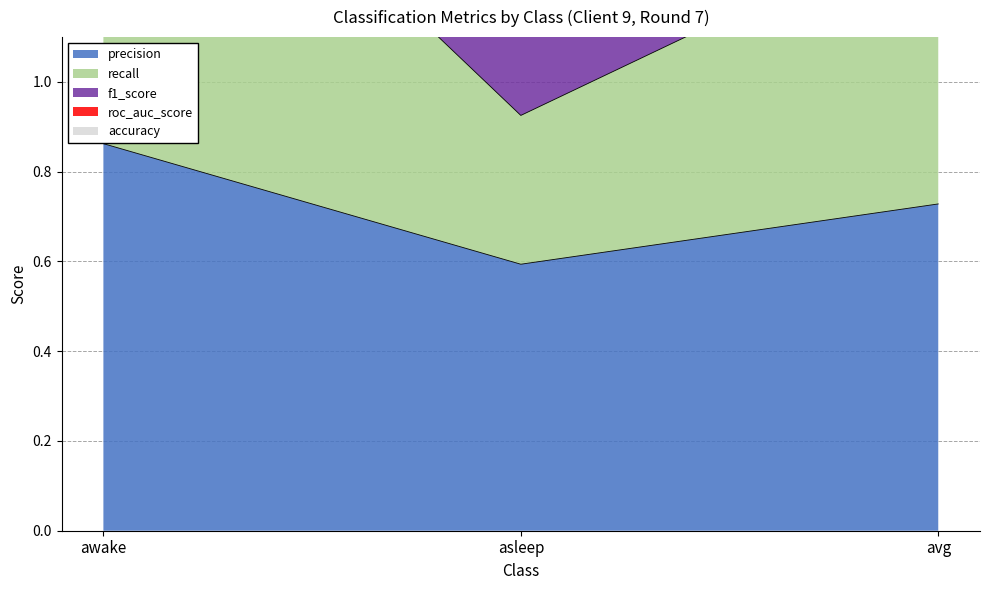

What is the lowest value of the precision series?

0.6